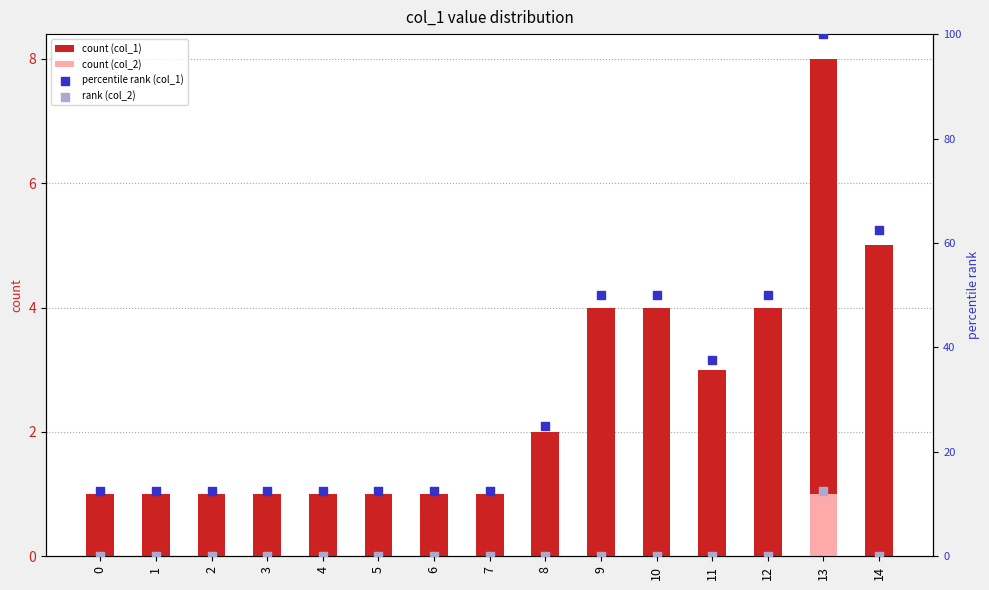

Which series has the widest spread of Y values?

percentile rank (col_1)